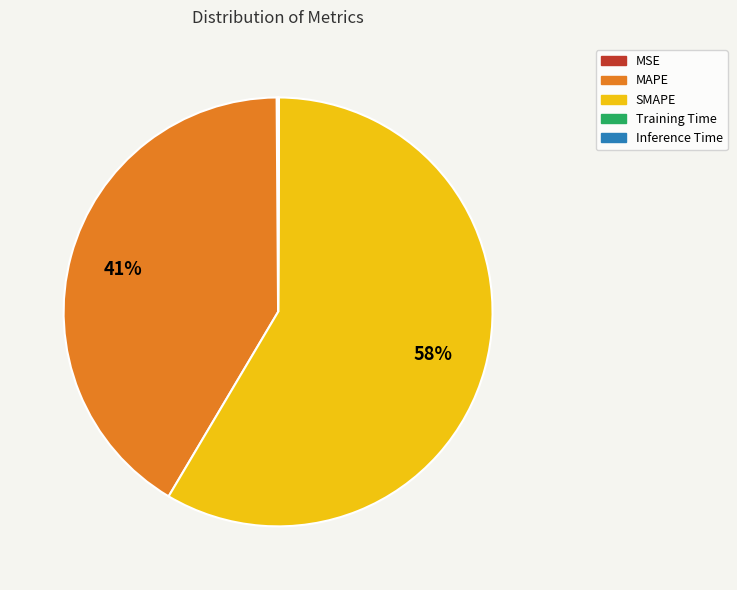

To the nearest percent, what is the average slice percentage?

20%